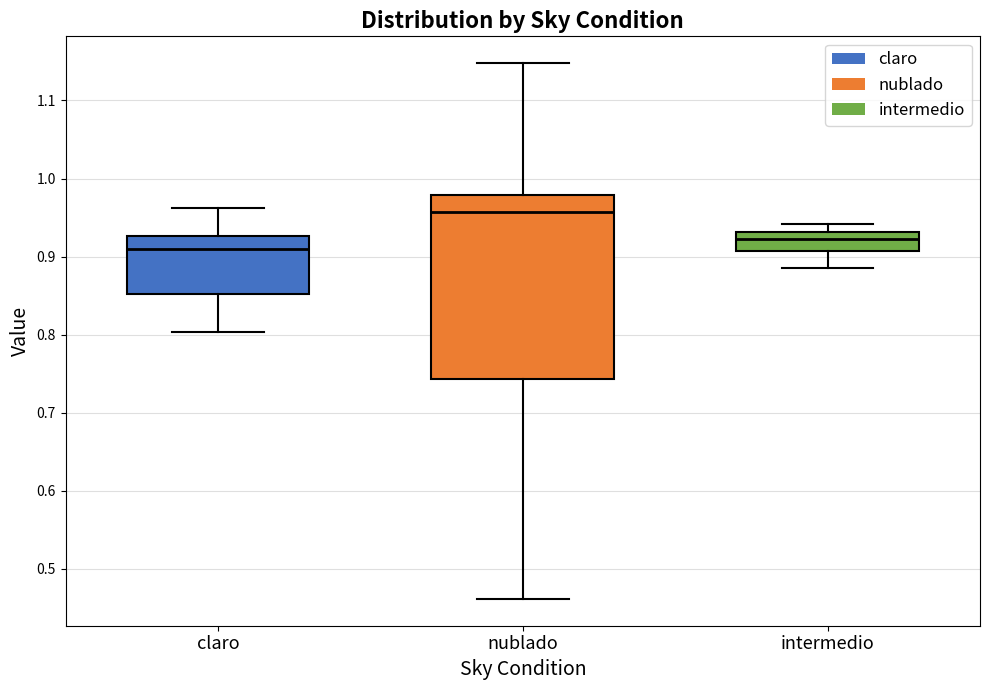

Where does the lower whisker of the box for intermedio end on the y-axis? The values are not printed on the chart, so give them approximately, as read against the axis.

0.89